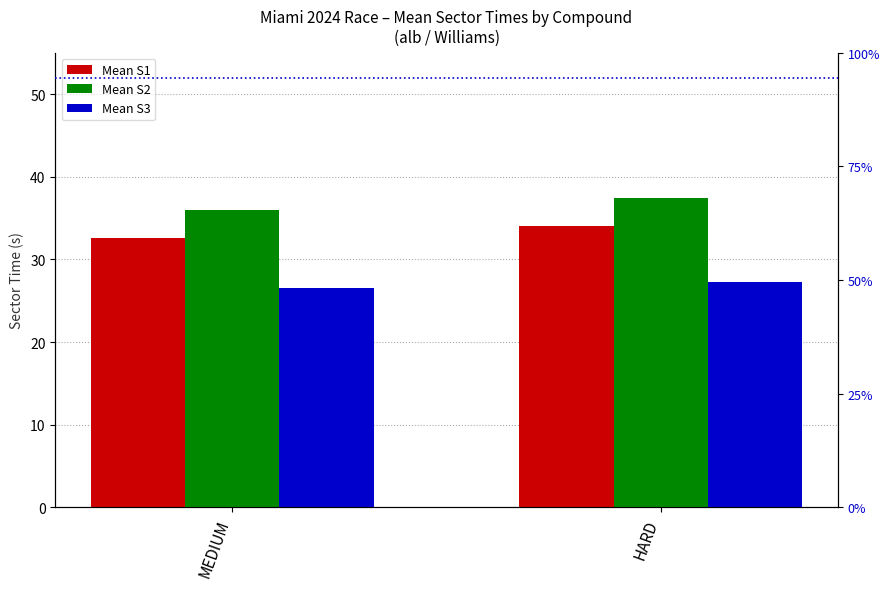

Reading left to right, what are all the values shown in this chart?

Mean S1: 32.5	34.1
Mean S2: 35.9	37.4
Mean S3: 26.6	27.3